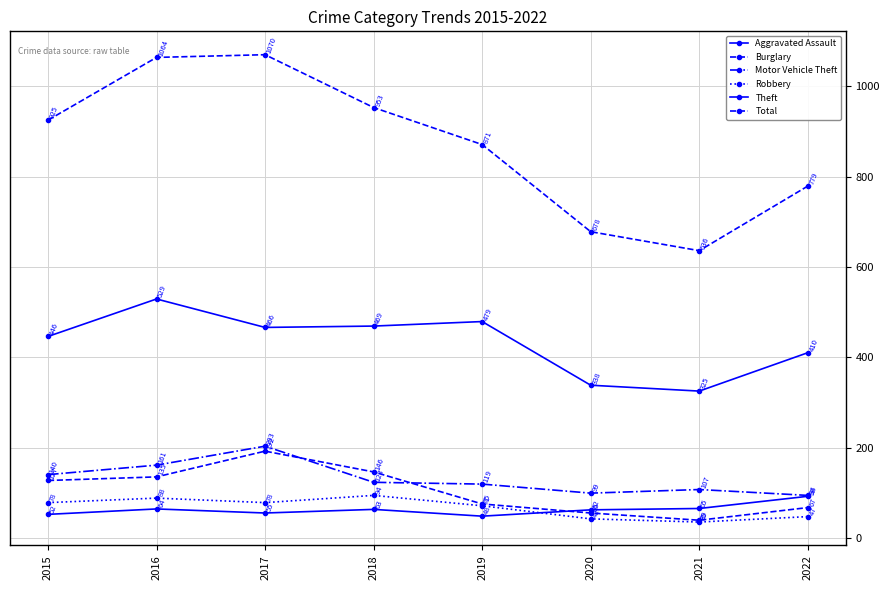

Between 2022 and 2019, which is larger?

2022